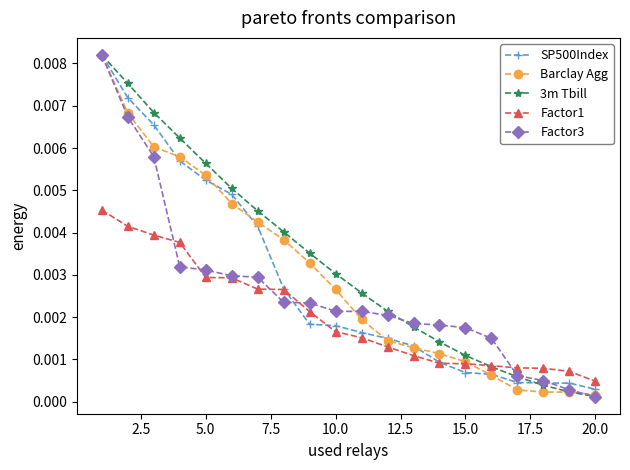

Count the Factor1 values in the range 0 to 1.

20